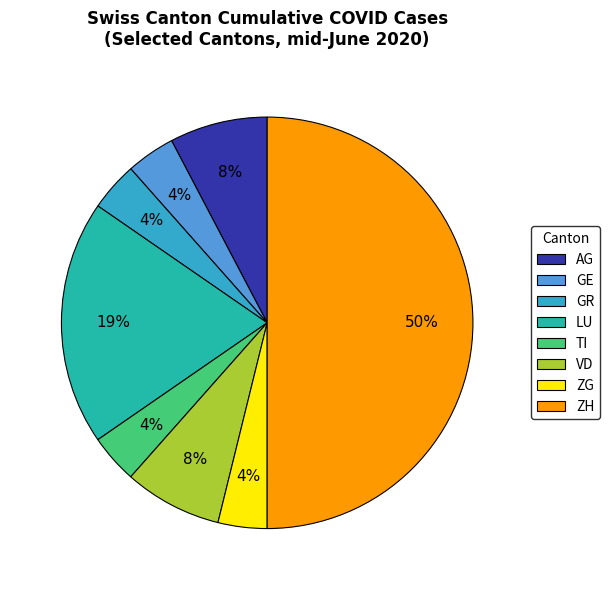

Is AG the majority of the pie?

No